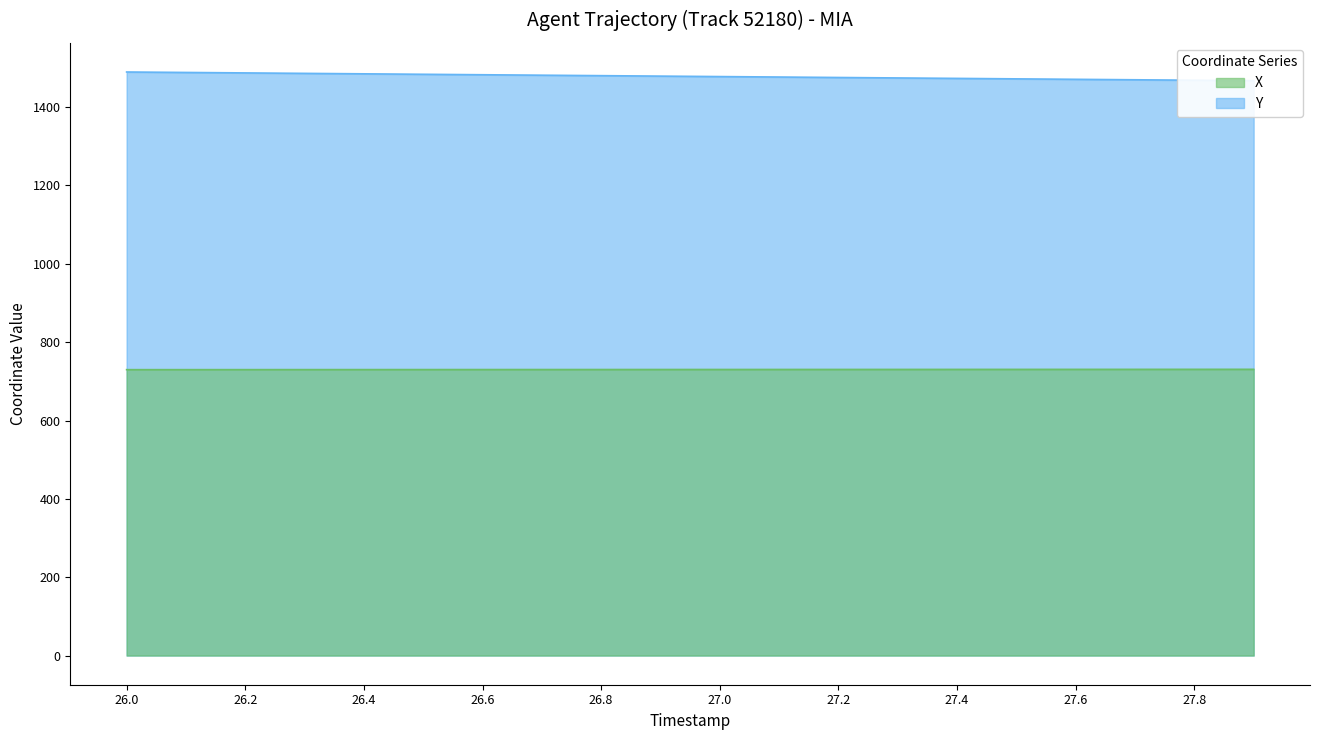

How many lines are shown in the chart?

2